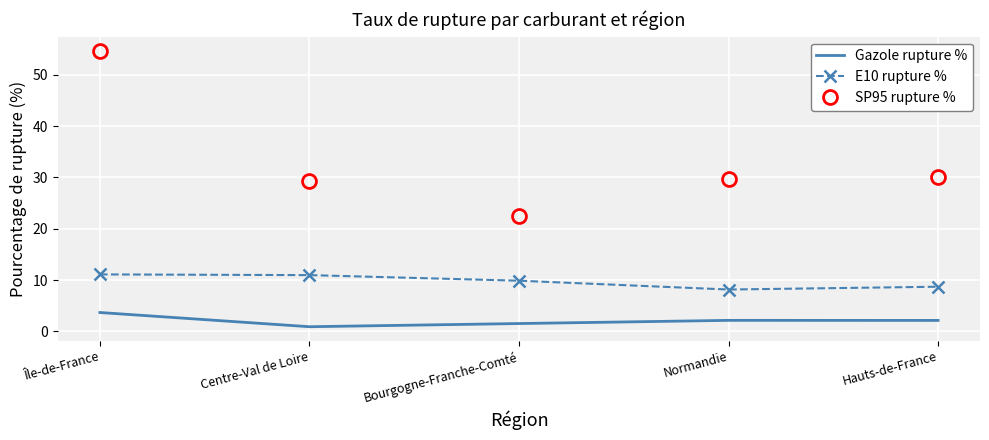

What is the total value across all series at Centre-Val de Loire?

41.2